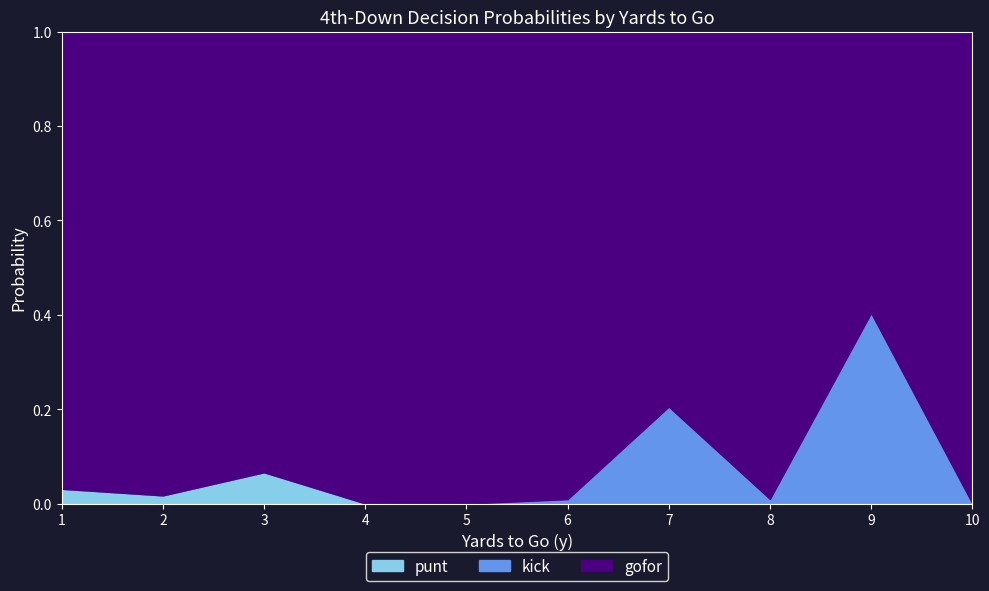

True or false: kick and punt intersect in this chart.

False